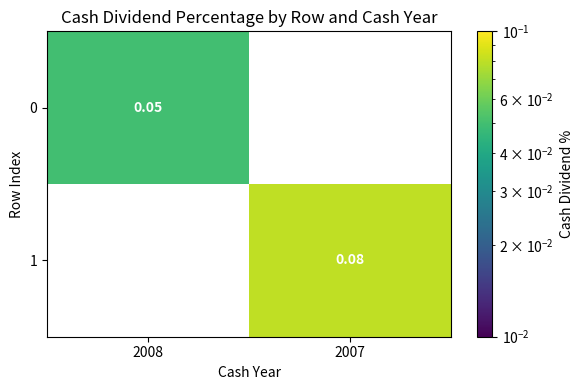

At 2007, list the series in order from smallest to largest.

0, 1